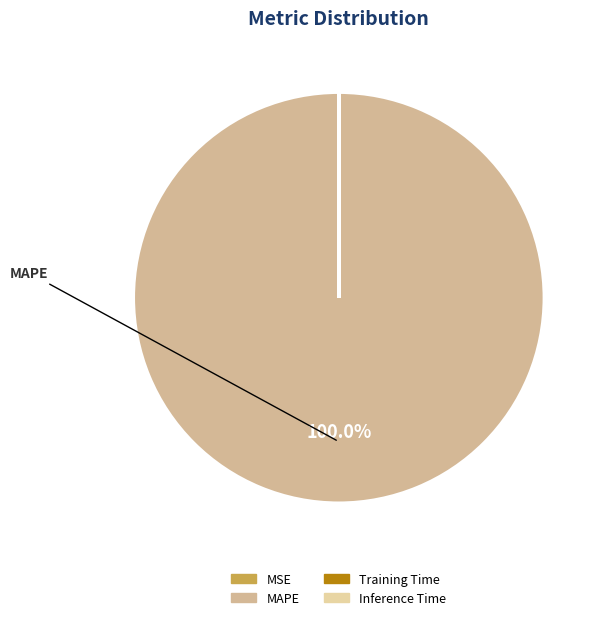

How many segments does this pie chart have?

4